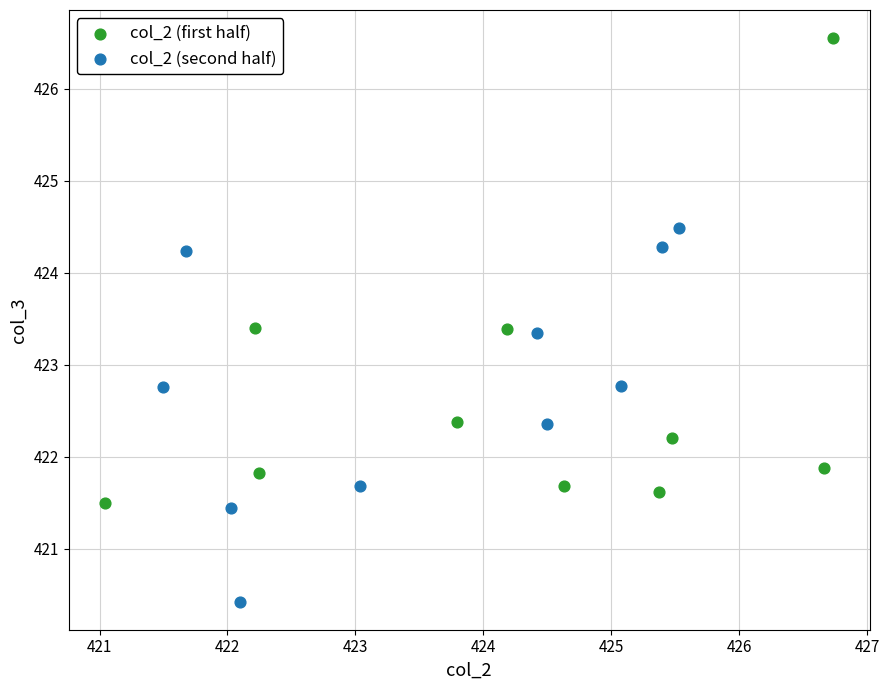

Which series reaches the maximum Y coordinate?

col_2 (first half)